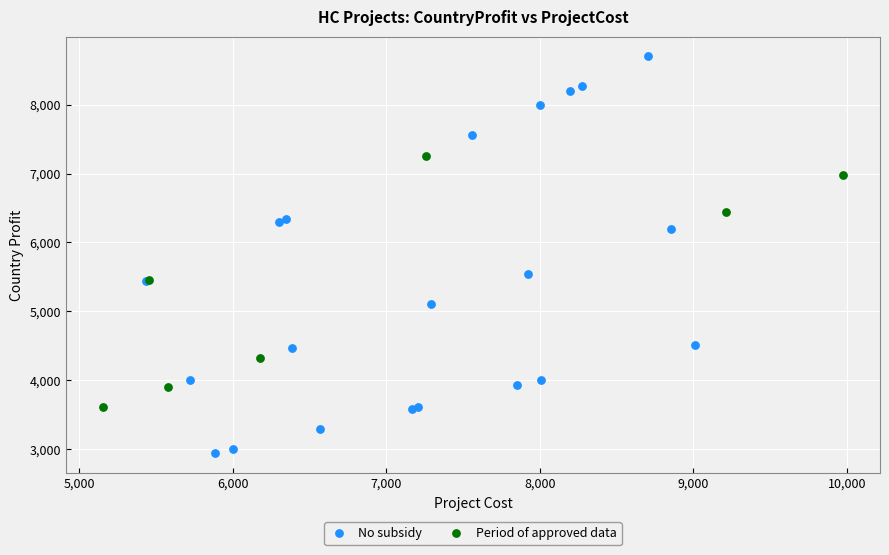

Which series has the largest Y range (max minus min)?

No subsidy